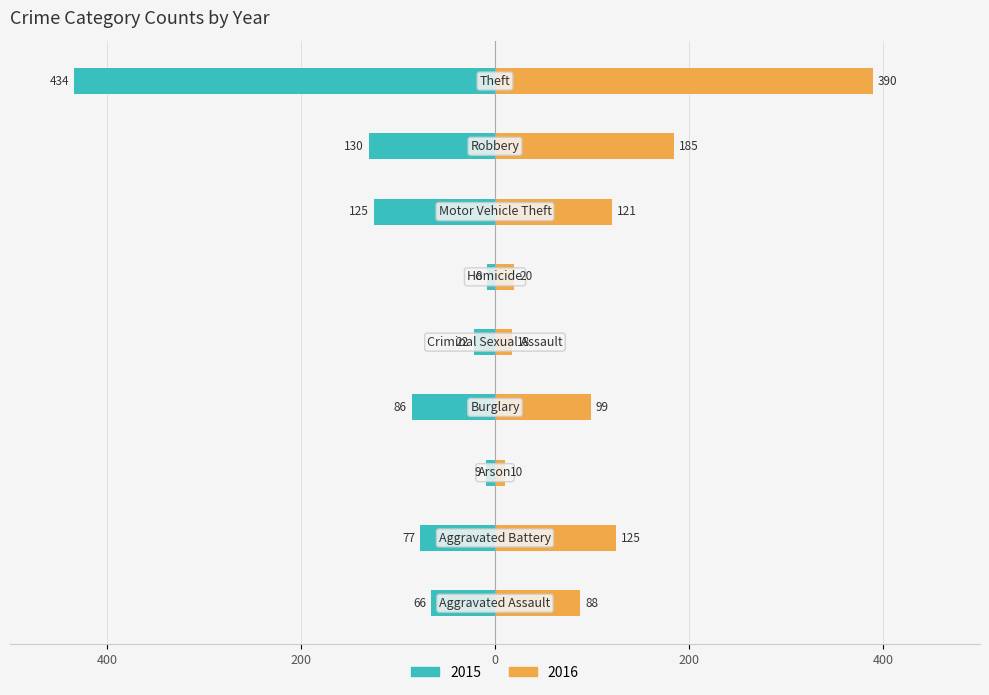

What is the maximum value for 2016?

390